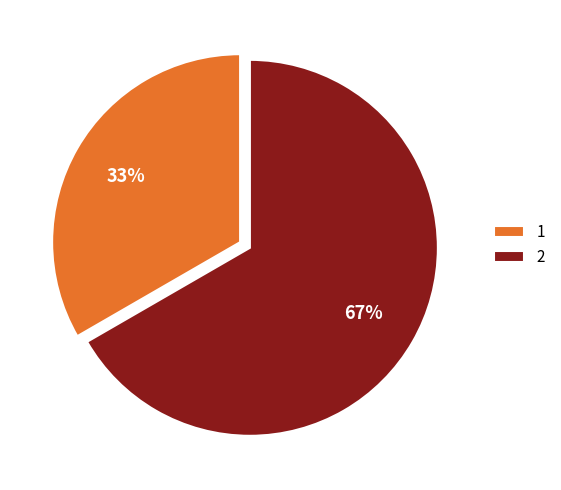

Is the sum of 2 and 1 greater than half?

Yes